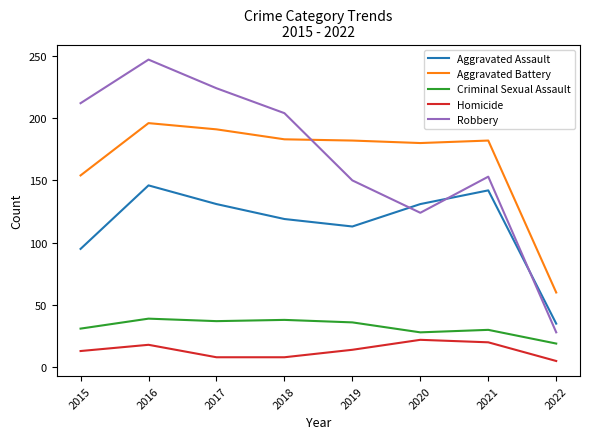

How many series are shown in this chart?

5